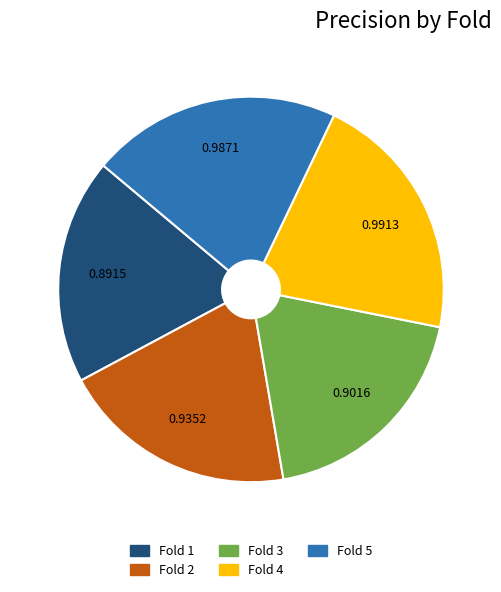

Do Fold 5 and Fold 4 together represent more than half of the pie?

No